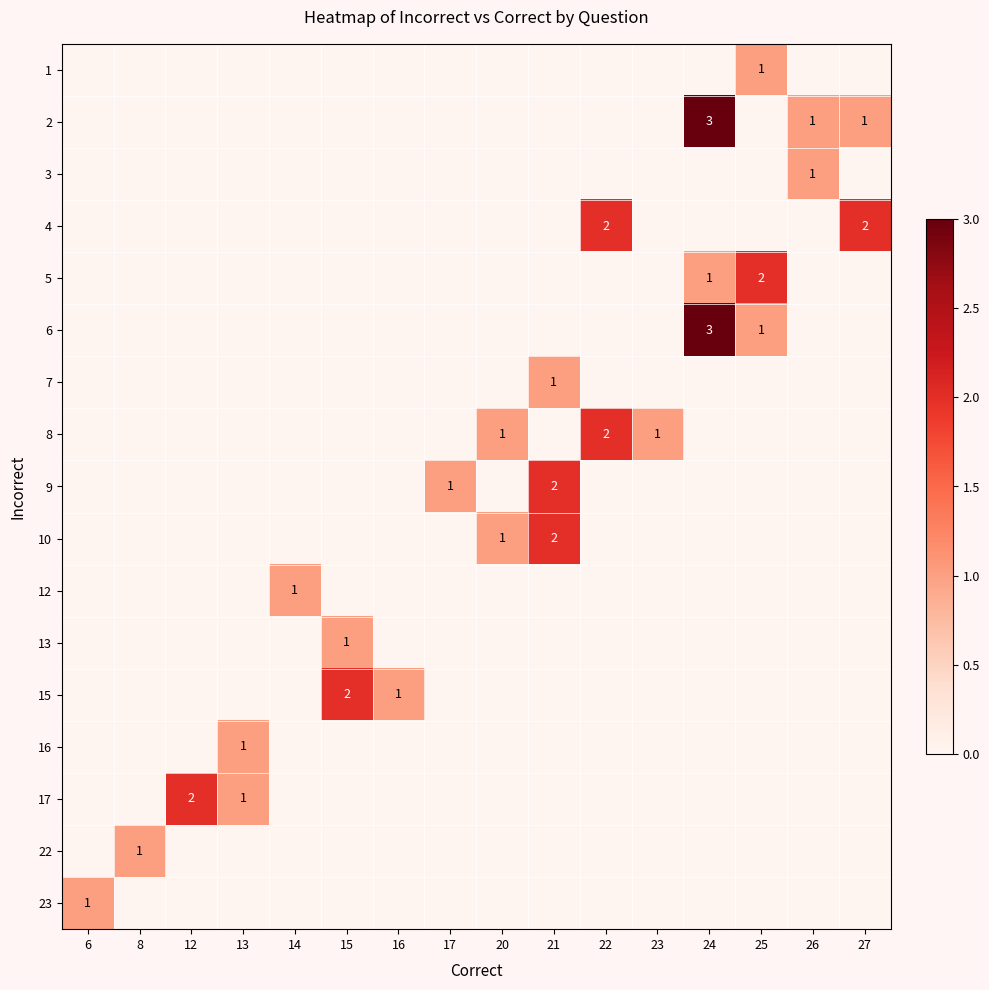

The value of 17 at 12 is 2. True or false?

True